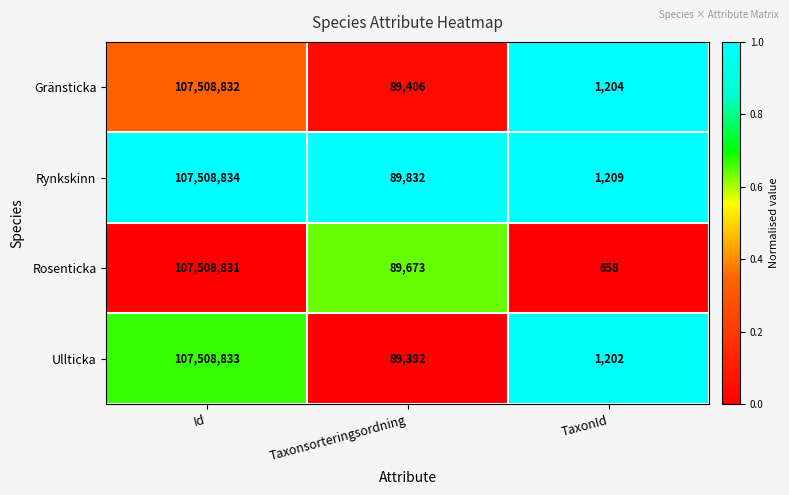

What is the total value across all series at Id?

430035330